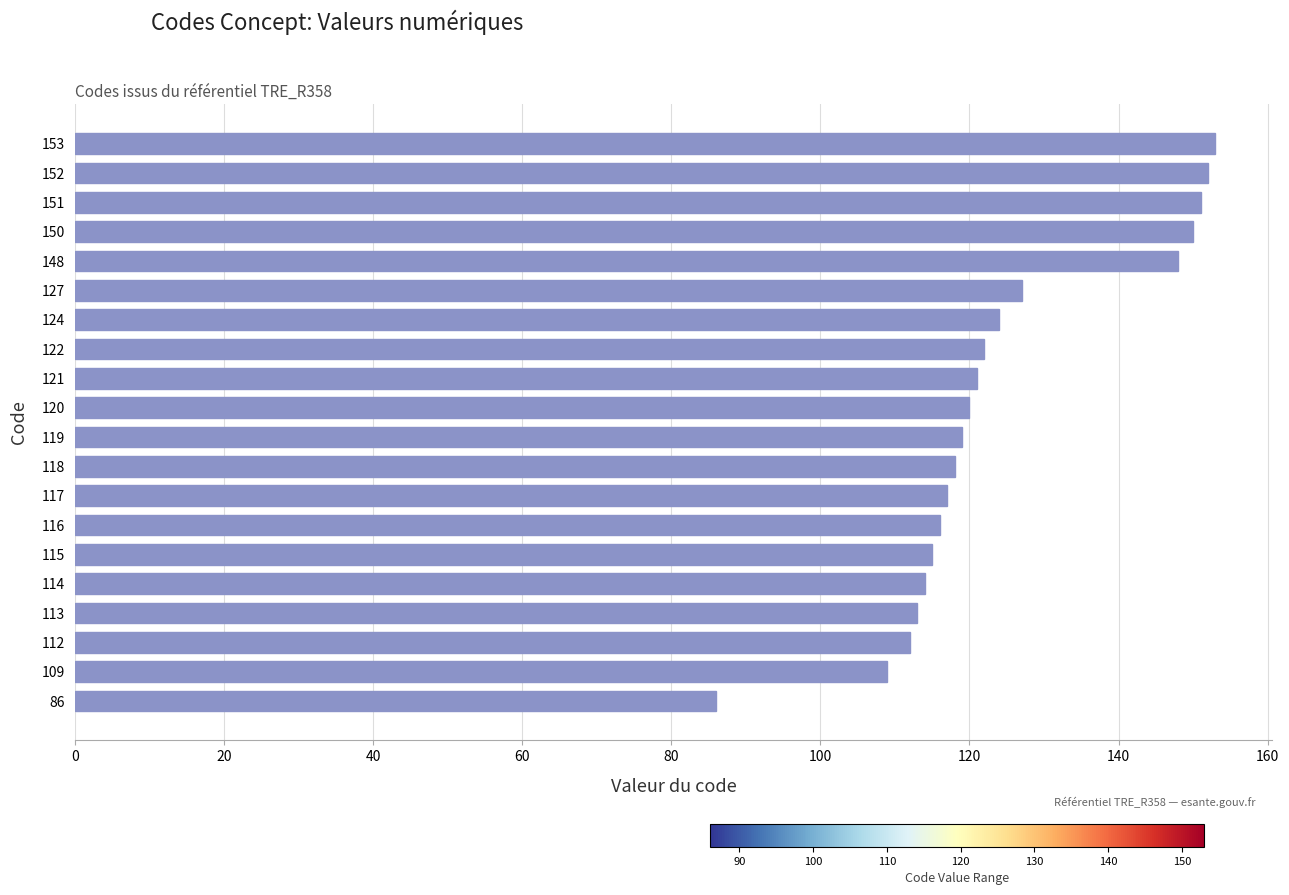

Does the chart contain any negative values?

No